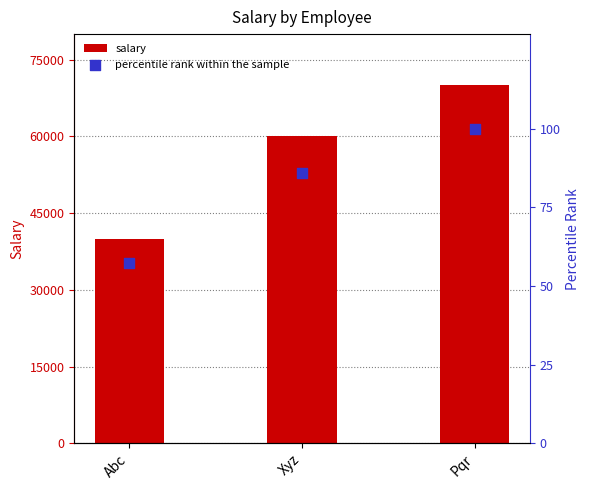

What are all the series names shown in the legend?

salary, percentile rank within the sample